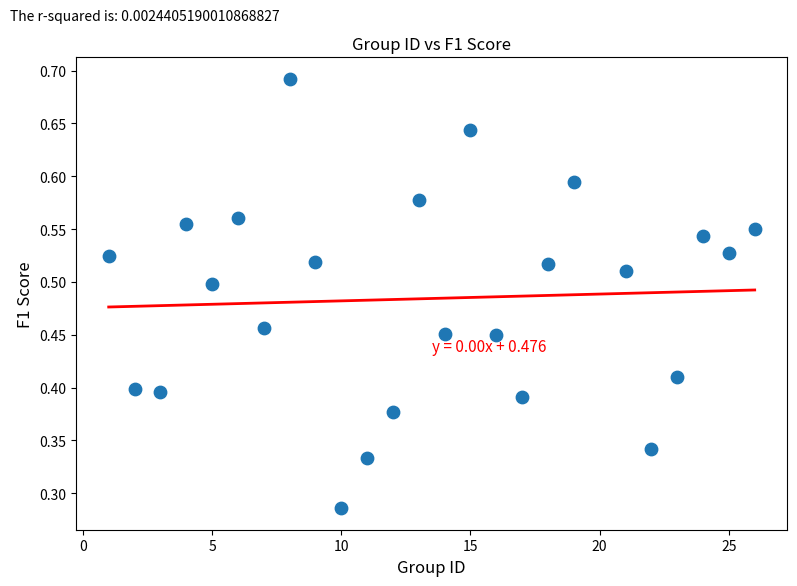

What is the range of X values (max minus min)?

25.0